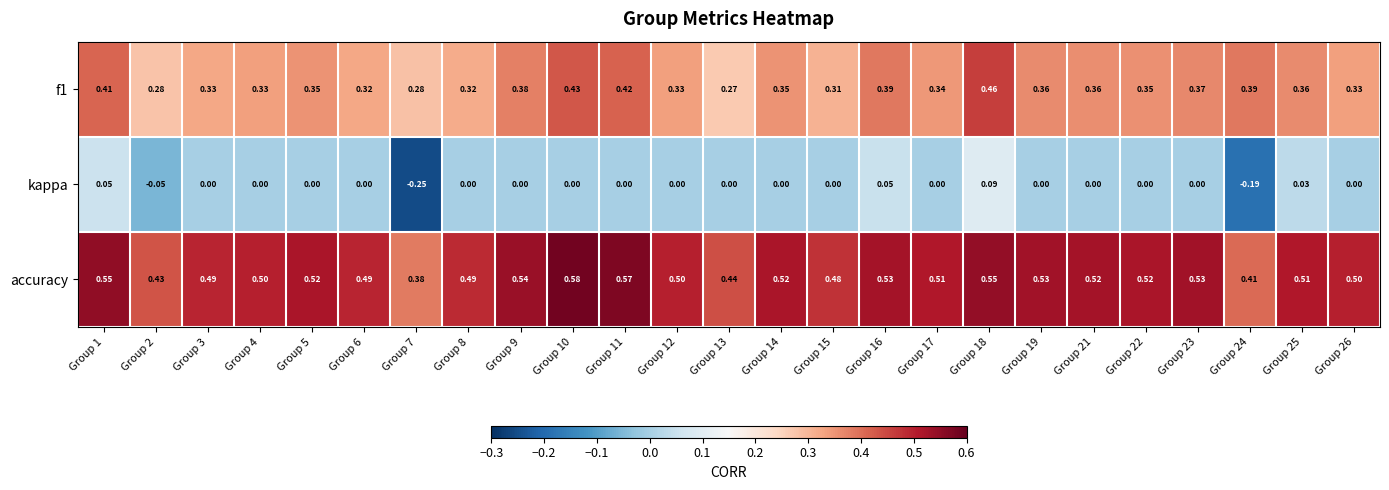

Which series has the largest range (max minus min)?

kappa